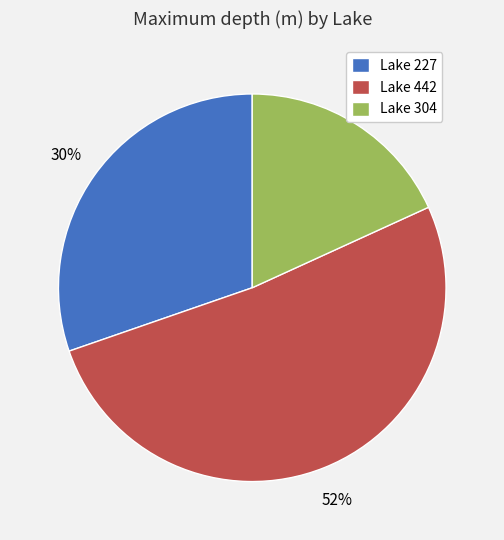

Between Lake 227 and Lake 304, which is larger?

Lake 227